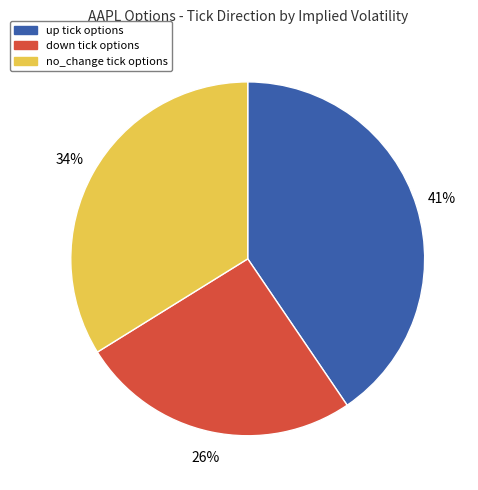

True or false: down accounts for 46% of the total.

False